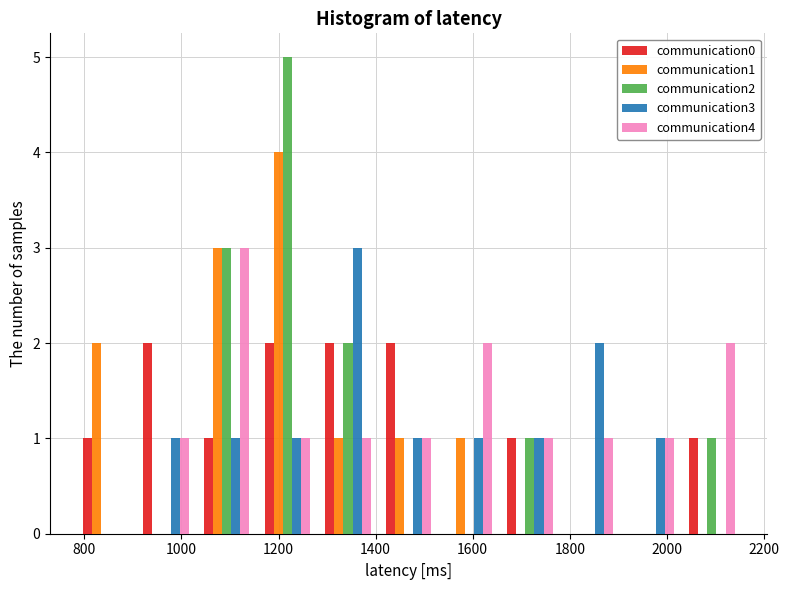

Reading left to right, transcribe this chart: for each range on the x-axis, give the height of each series' bar. Neither the bar edges nor the heights are printed on the chart, so give them approximately, as read against the axes.

780 to 900: communication0=1	communication1=2	communication2=0	communication3=0	communication4=0
900 to 1040: communication0=2	communication1=0	communication2=0	communication3=1	communication4=1
1040 to 1160: communication0=1	communication1=3	communication2=3	communication3=1	communication4=3
1160 to 1280: communication0=2	communication1=4	communication2=5	communication3=1	communication4=1
1280 to 1400: communication0=2	communication1=1	communication2=2	communication3=3	communication4=1
1400 to 1540: communication0=2	communication1=1	communication2=0	communication3=1	communication4=1
1540 to 1660: communication0=0	communication1=1	communication2=0	communication3=1	communication4=2
1660 to 1780: communication0=1	communication1=0	communication2=1	communication3=1	communication4=1
1780 to 1900: communication0=0	communication1=0	communication2=0	communication3=2	communication4=1
1900 to 2040: communication0=0	communication1=0	communication2=0	communication3=1	communication4=1
2040 to 2160: communication0=1	communication1=0	communication2=1	communication3=0	communication4=2